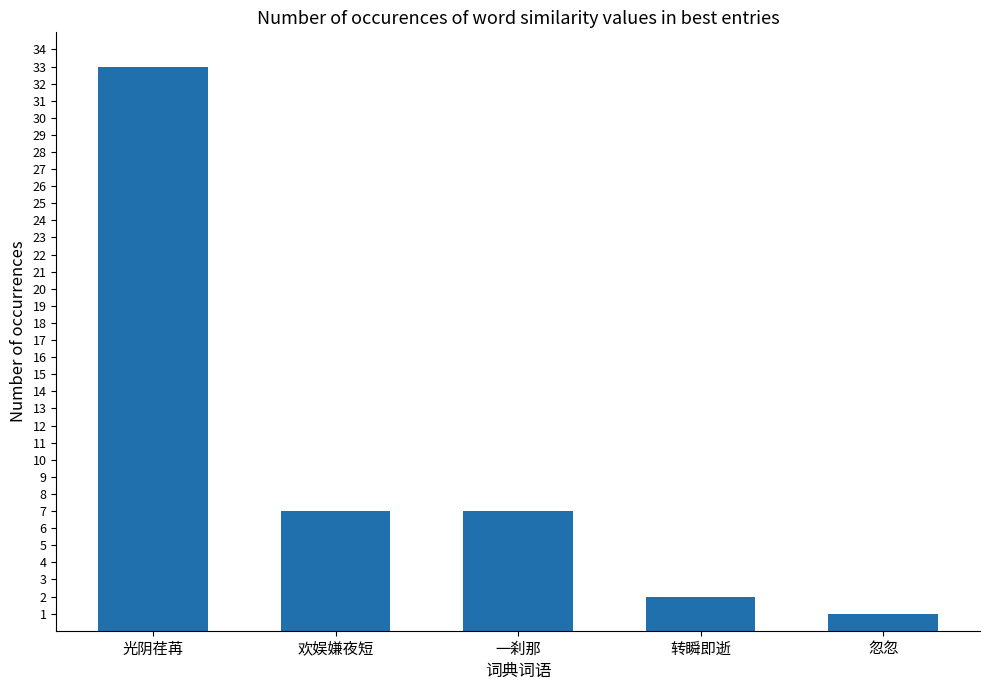

What position from the left is 欢娱嫌夜短?

2